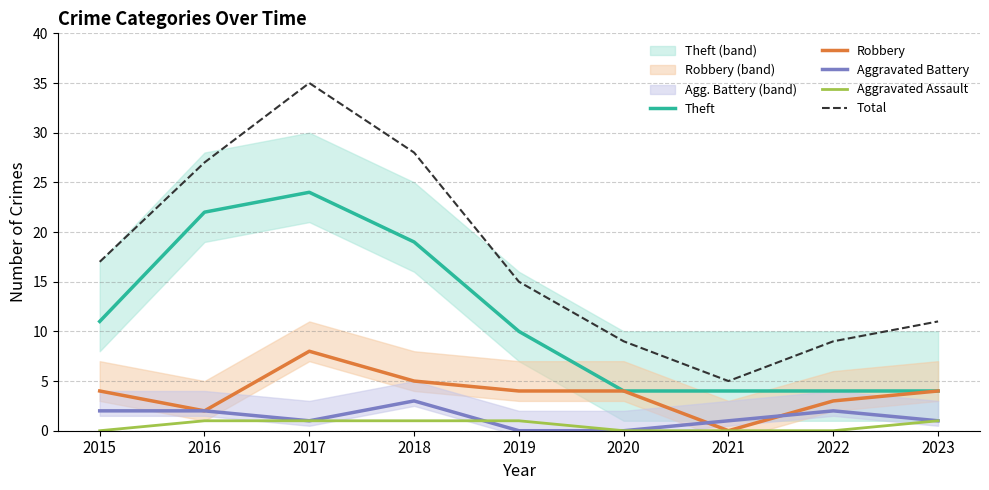

Rank the series by their maximum value, from lowest to highest.

Aggravated Assault, Aggravated Battery, Robbery, Theft, Total